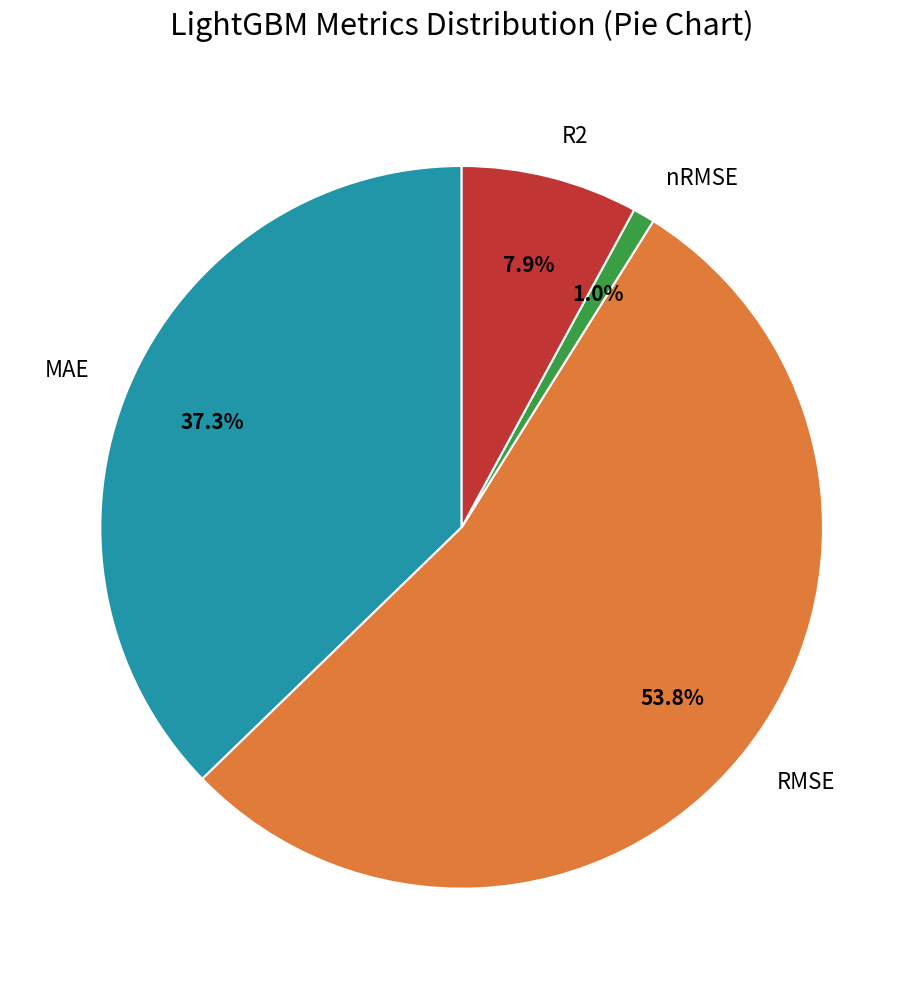

Which category has the smallest portion of the pie?

nRMSE